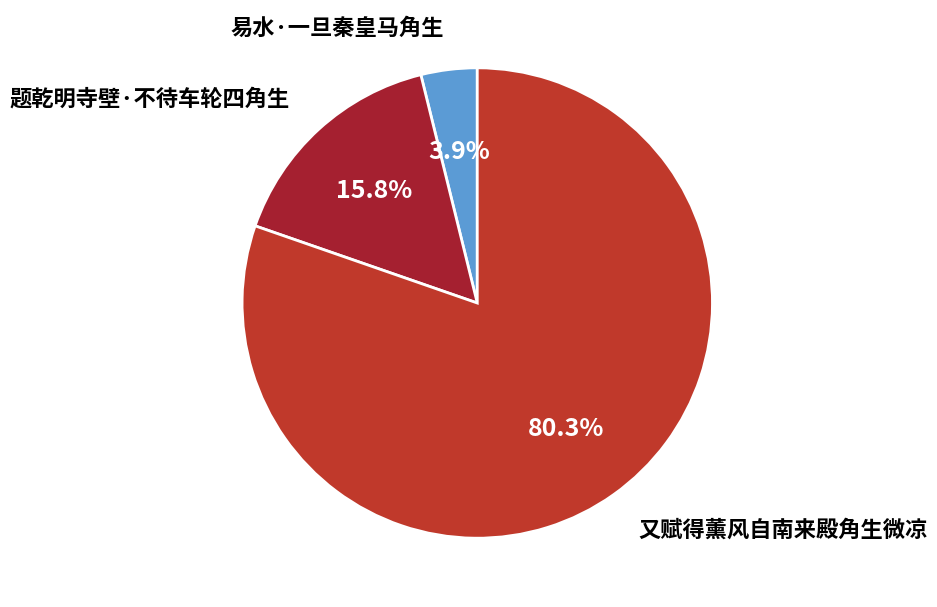

Between 题乾明寺壁·不待车轮四角生 and 又赋得薰风自南来殿角生微凉, which is larger?

又赋得薰风自南来殿角生微凉